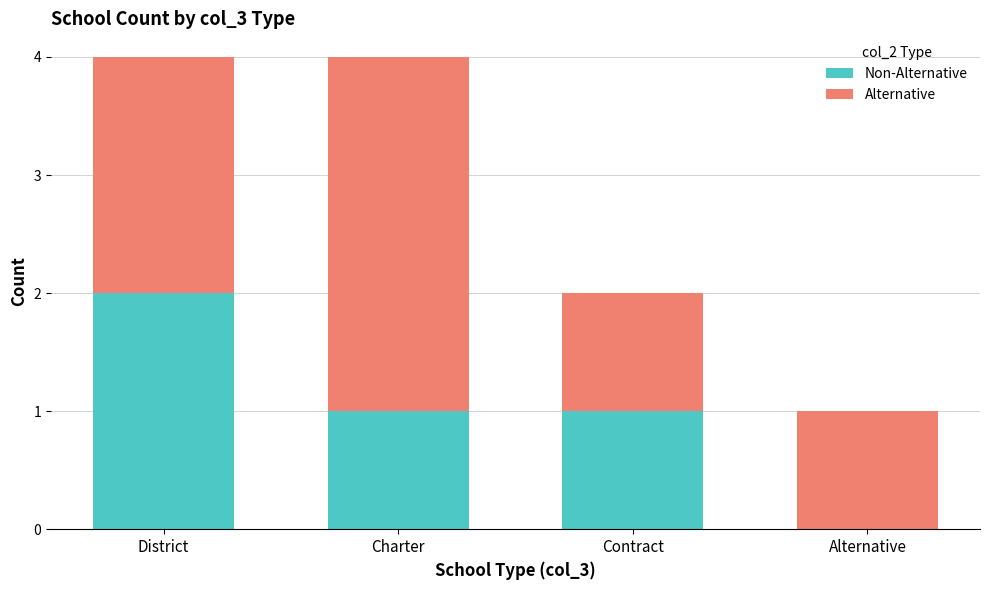

The Non-Alternative series shows 0 at Alternative. True or false?

True